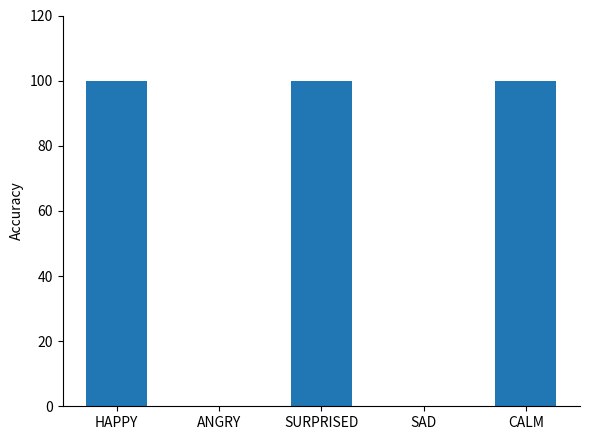

How many values are between 0 and 100?

5